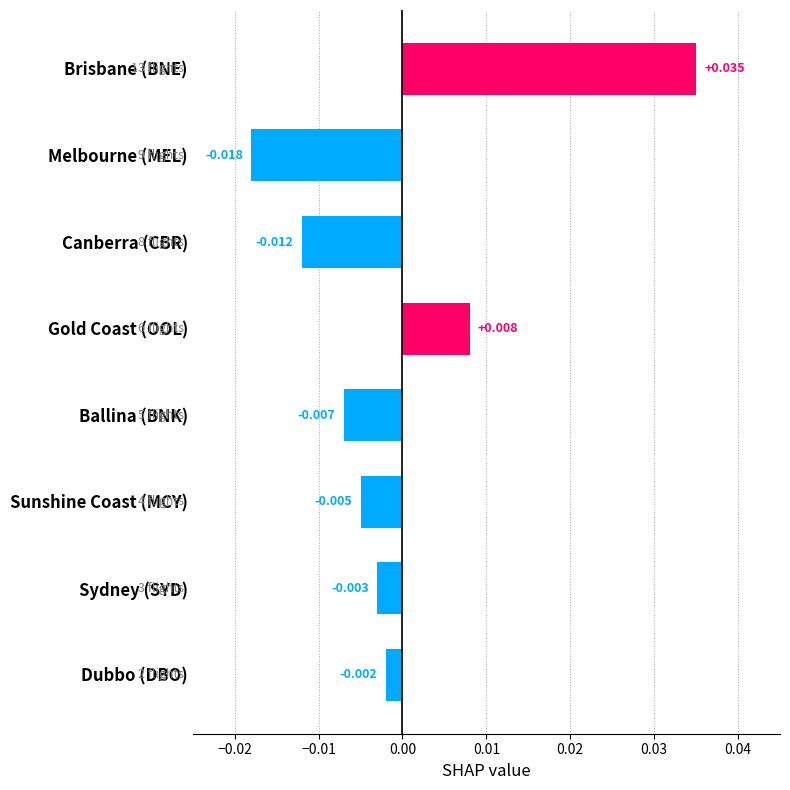

At which label is the value closest to 0?

Dubbo (DBO)